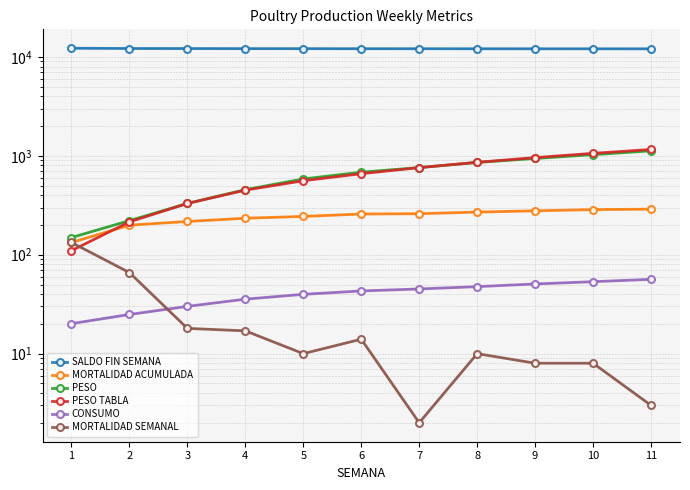

What is the average value of the CONSUMO series?

40.6